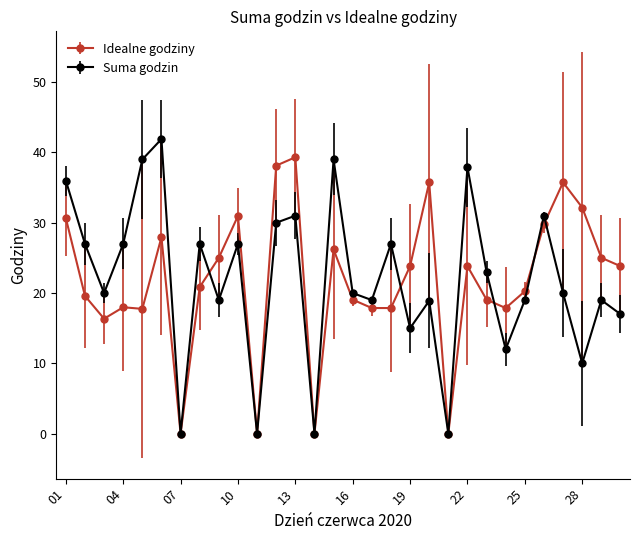

What is the difference between the maximum and minimum values in the Suma godzin series?

41.9